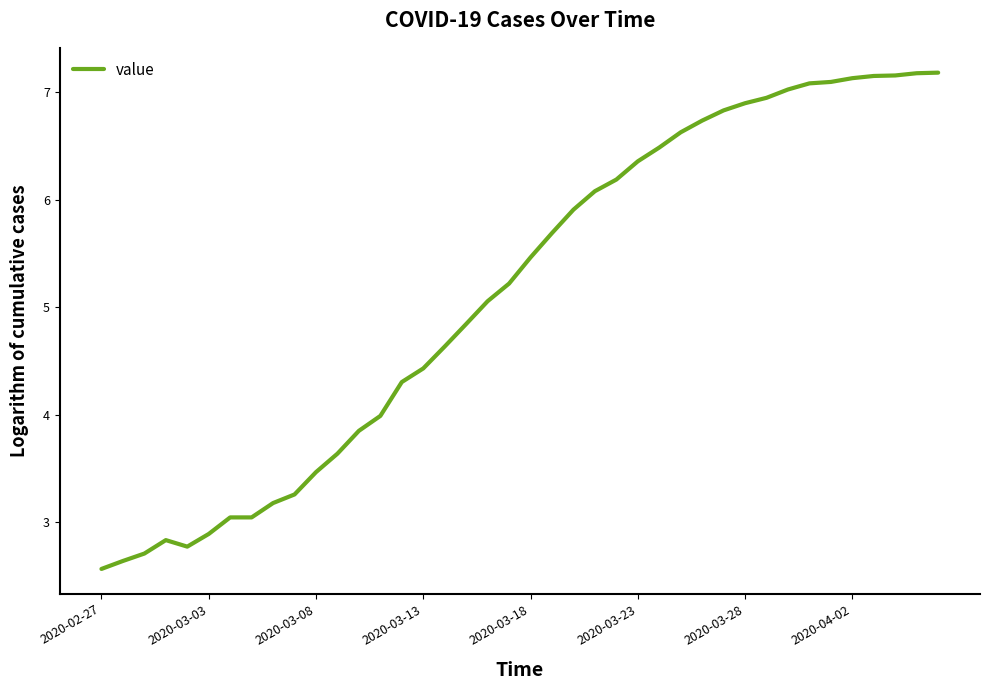

What is the maximum value shown in the chart?

7.2